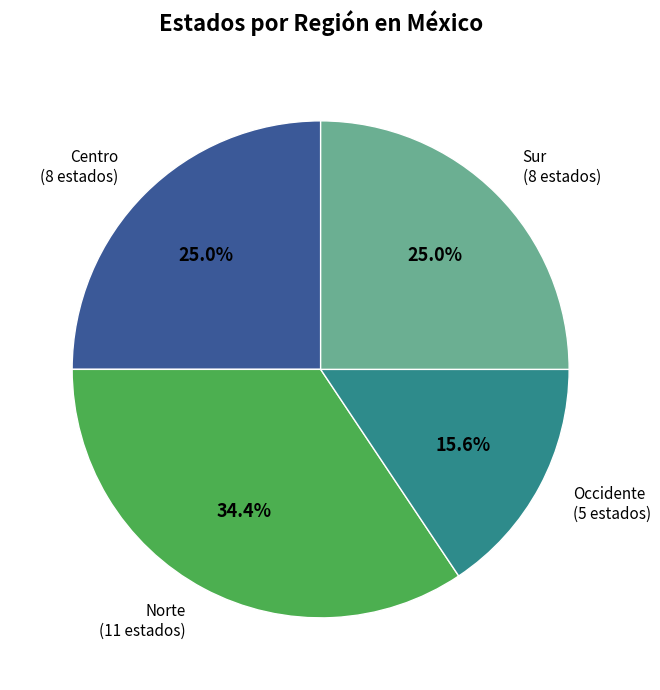

Count the number of slices in the pie.

4